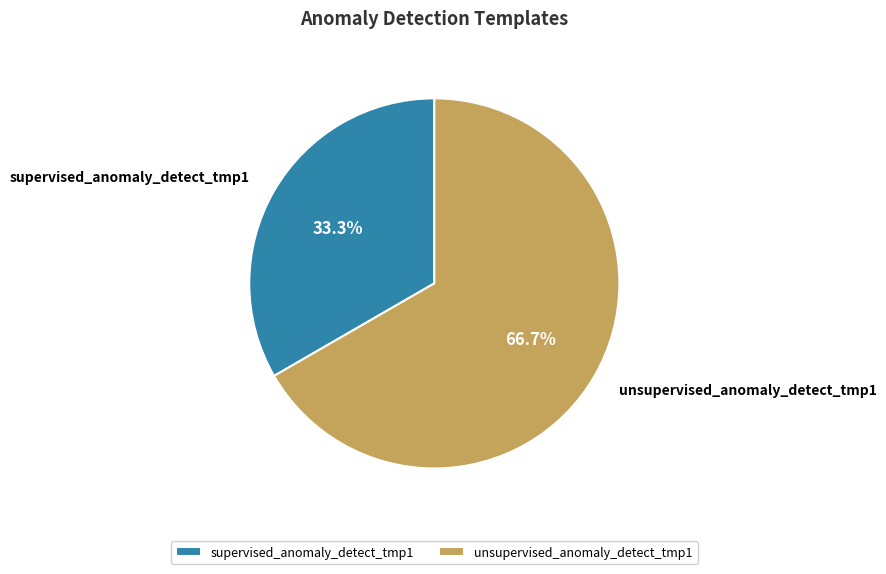

Combined, do unsupervised_anomaly_detect_tmp1 and supervised_anomaly_detect_tmp1 account for over 50%?

Yes